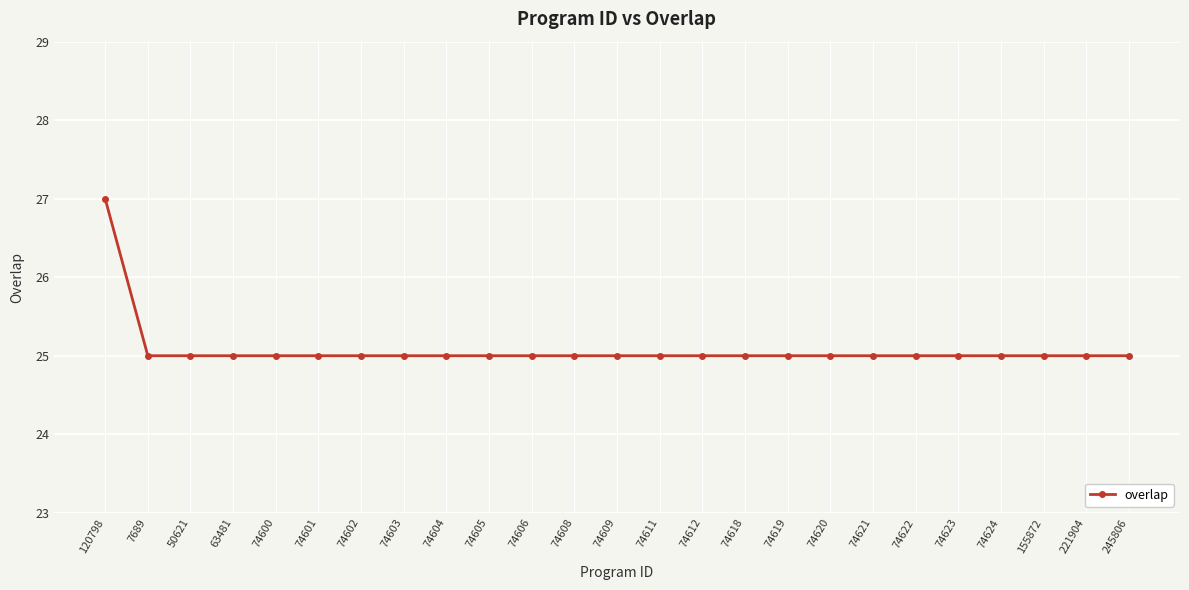

What position from the right is 74622?

6